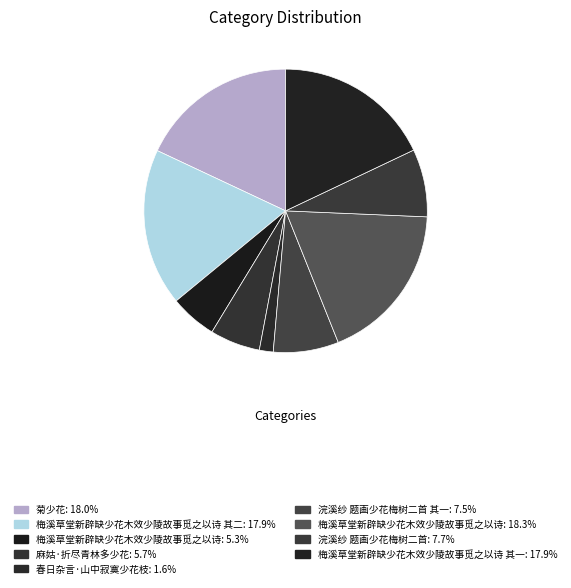

Rank the categories by value from highest to lowest.

梅溪草堂新辟缺少花木效少陵故事觅之以诗, 菊少花, 梅溪草堂新辟缺少花木效少陵故事觅之以诗 其二, 梅溪草堂新辟缺少花木效少陵故事觅之以诗 其一, 浣溪纱 题画少花梅树二首, 浣溪纱 题画少花梅树二首 其一, 麻姑·折尽青林多少花, 梅溪草堂新辟缺少花木效少陵故事觅之以诗, 春日杂言·山中寂寞少花枝